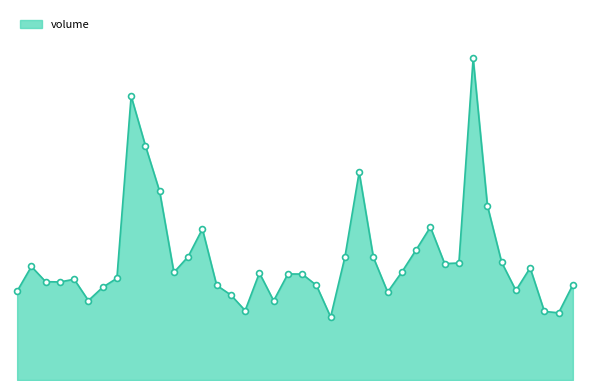

Is this an area chart (filled region under the line)?

Yes